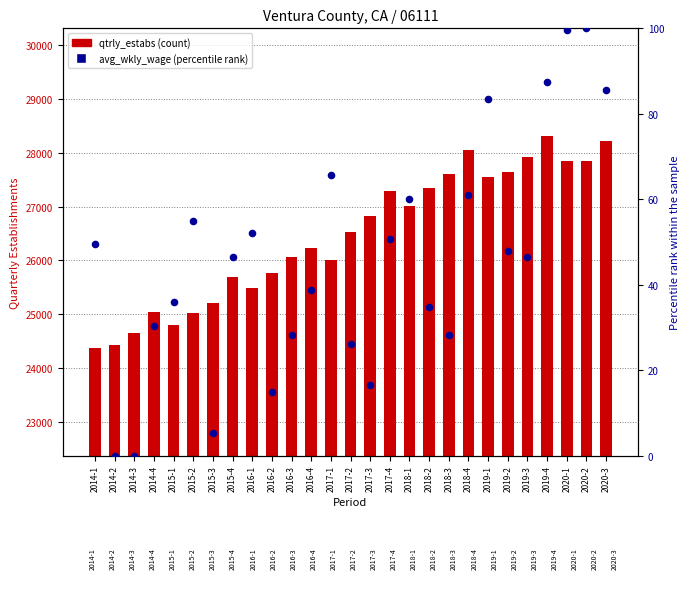

Which series has the largest total across all categories?

qtrly_estabs (count)